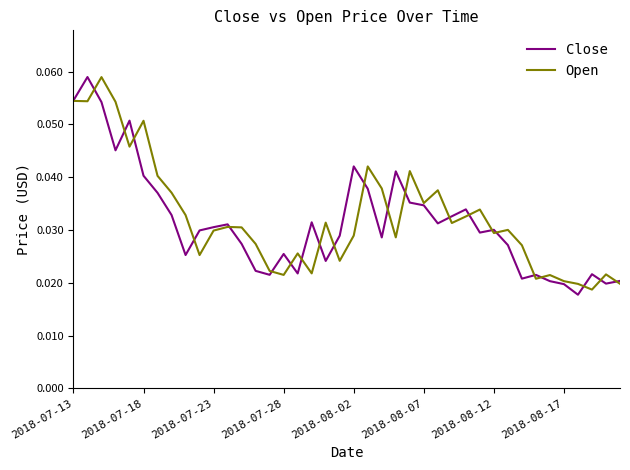

Reading left to right, extract all data points from this chart.

Close: 0.1	0.1	0.1	0.0	0.1	0.0	0.0	0.0	0.0	0.0	0.0	0.0	0.0	0.0	0.0	0.0	0.0	0.0	0.0	0.0	0.0	0.0	0.0	0.0	0.0	0.0	0.0	0.0	0.0	0.0	0.0	0.0	0.0	0.0	0.0	0.0	0.0	0.0	0.0	0.0
Open: 0.1	0.1	0.1	0.1	0.0	0.1	0.0	0.0	0.0	0.0	0.0	0.0	0.0	0.0	0.0	0.0	0.0	0.0	0.0	0.0	0.0	0.0	0.0	0.0	0.0	0.0	0.0	0.0	0.0	0.0	0.0	0.0	0.0	0.0	0.0	0.0	0.0	0.0	0.0	0.0